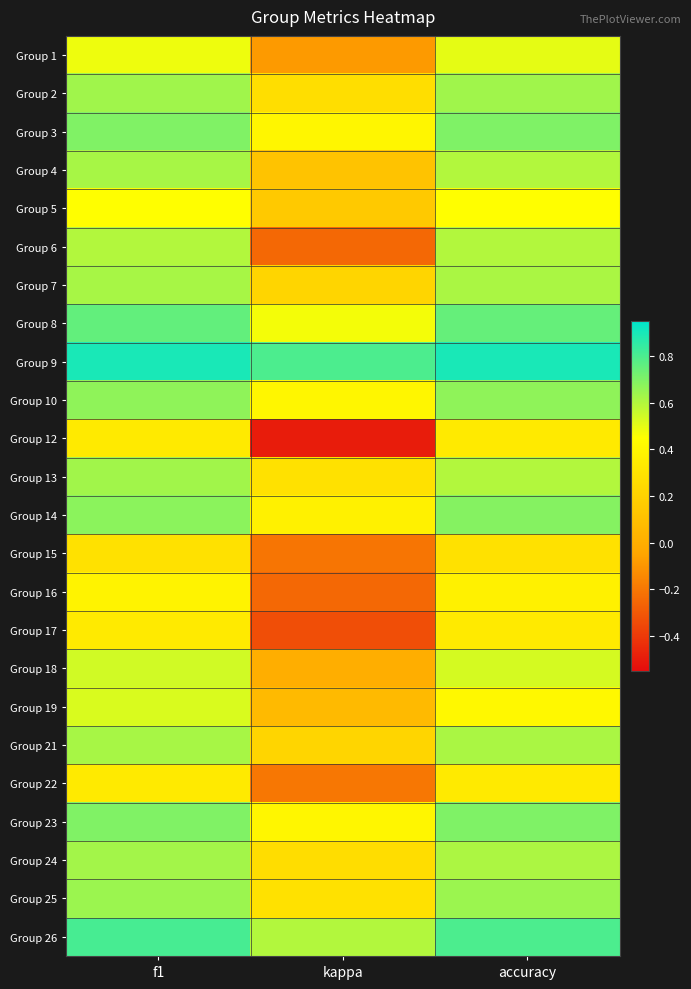

Reading left to right, extract all data points from this chart.

Group 1: f1=0.5	kappa=-0.1	accuracy=0.5
Group 2: f1=0.6	kappa=0.3	accuracy=0.6
Group 3: f1=0.7	kappa=0.4	accuracy=0.7
Group 4: f1=0.6	kappa=0.1	accuracy=0.6
Group 5: f1=0.4	kappa=0.2	accuracy=0.4
Group 6: f1=0.6	kappa=-0.2	accuracy=0.6
Group 7: f1=0.6	kappa=0.2	accuracy=0.6
Group 8: f1=0.8	kappa=0.5	accuracy=0.8
Group 9: f1=0.9	kappa=0.8	accuracy=0.9
Group 10: f1=0.7	kappa=0.4	accuracy=0.7
Group 12: f1=0.3	kappa=-0.5	accuracy=0.3
Group 13: f1=0.6	kappa=0.3	accuracy=0.6
Group 14: f1=0.7	kappa=0.4	accuracy=0.7
Group 15: f1=0.3	kappa=-0.2	accuracy=0.3
Group 16: f1=0.4	kappa=-0.2	accuracy=0.4
Group 17: f1=0.3	kappa=-0.3	accuracy=0.3
Group 18: f1=0.5	kappa=0.0	accuracy=0.5
Group 19: f1=0.5	kappa=0.1	accuracy=0.4
Group 21: f1=0.6	kappa=0.2	accuracy=0.6
Group 22: f1=0.3	kappa=-0.2	accuracy=0.3
Group 23: f1=0.7	kappa=0.4	accuracy=0.7
Group 24: f1=0.6	kappa=0.3	accuracy=0.6
Group 25: f1=0.6	kappa=0.3	accuracy=0.6
Group 26: f1=0.8	kappa=0.6	accuracy=0.8